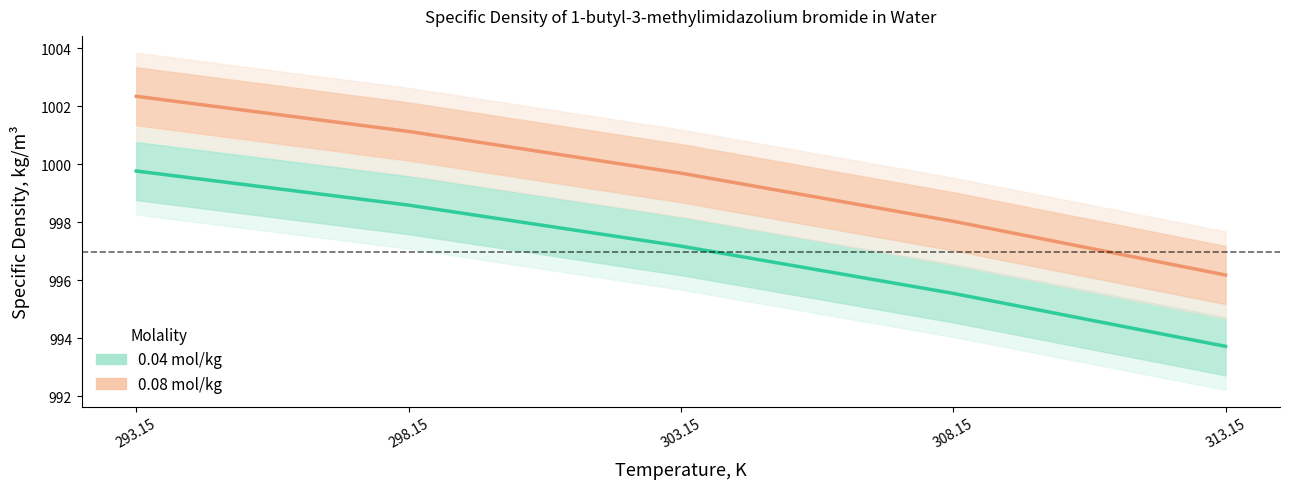

What is the difference between the highest and lowest values at 313.15?

2.5